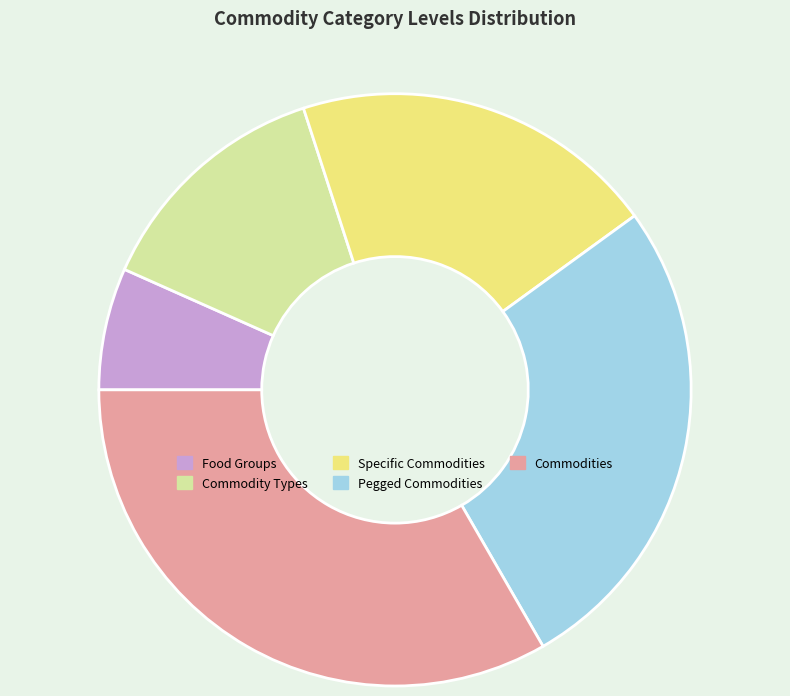

Which category has the biggest portion of the pie?

Commodities